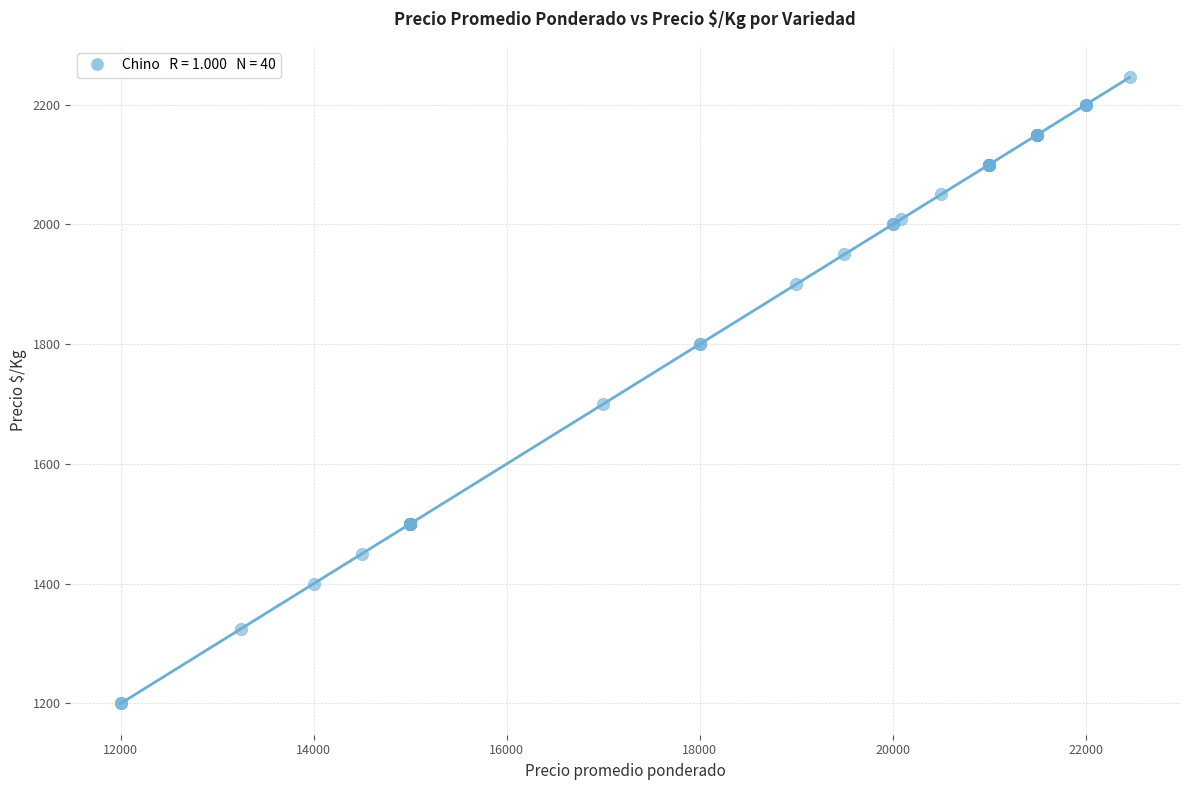

What Y value in the scatter plot is closest to 1723?

1700